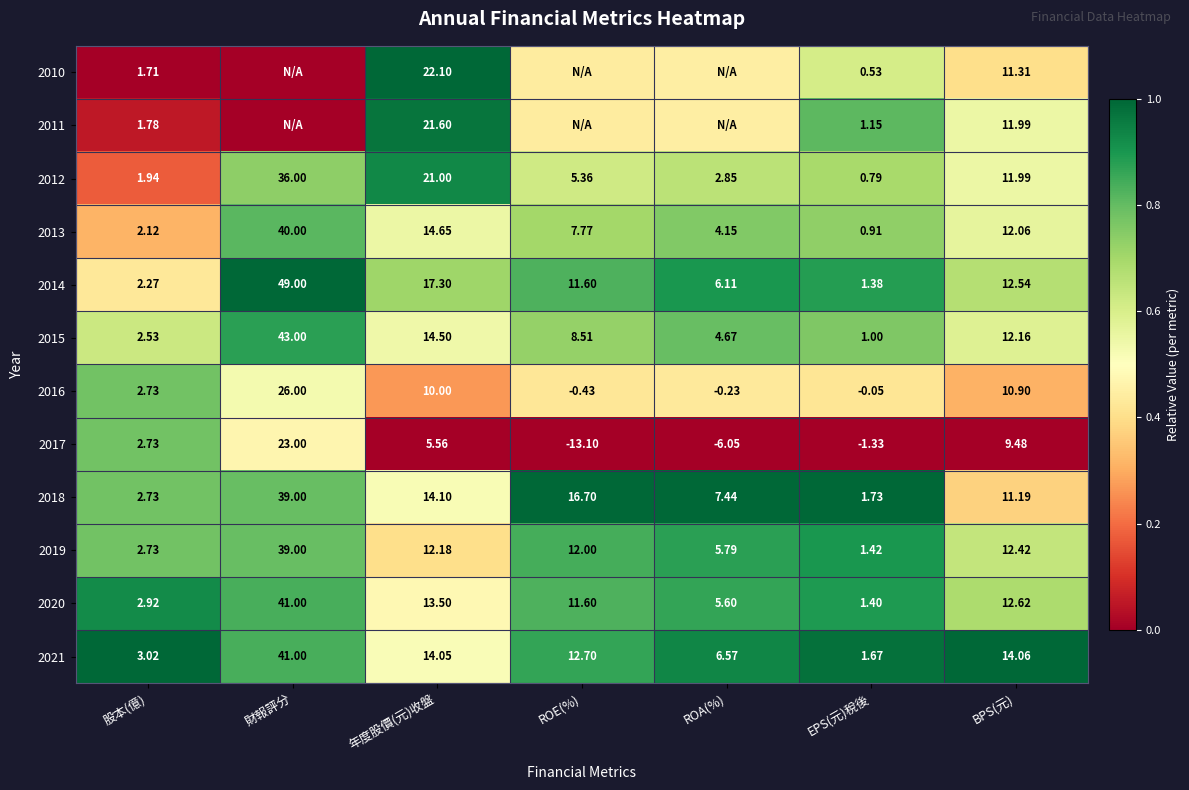

Is the value of 2012 at EPS(元)稅後 greater than the value of 2014 at BPS(元)?

No